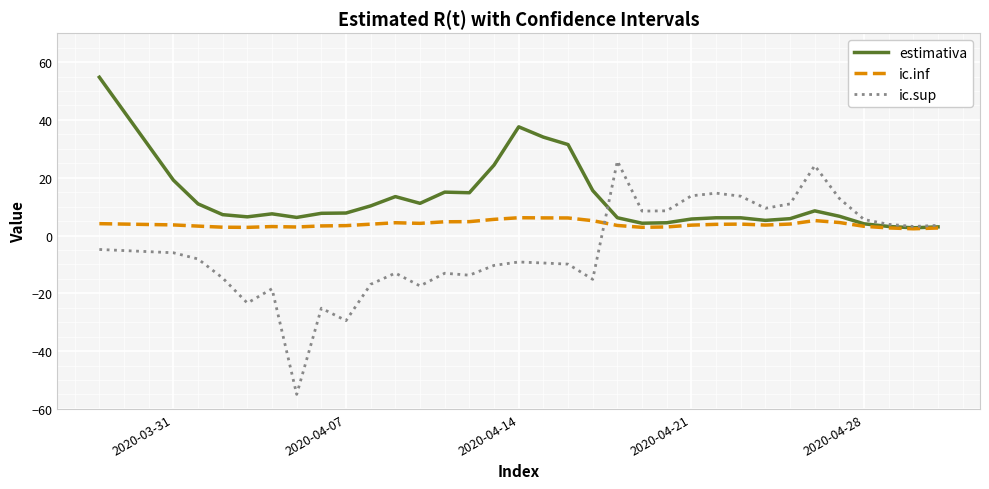

Which series has the largest total across all categories?

estimativa